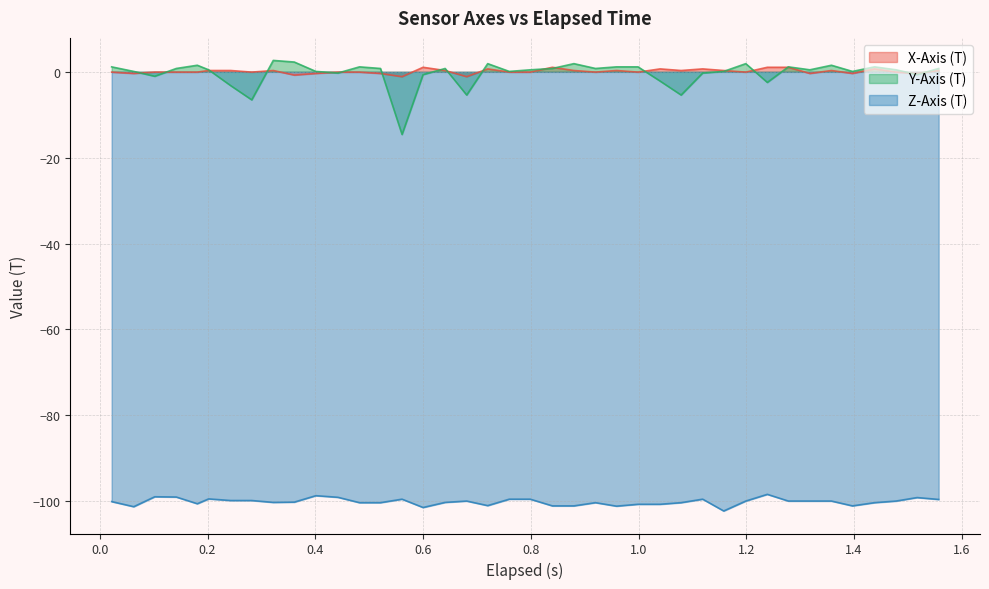

Reading left to right, list all the values displayed in this chart.

X-Axis (T): -0.1	-0.4	-0.1	-0.1	-0.1	0.3	0.3	-0.1	0.3	-0.8	-0.4	-0.1	-0.1	-0.4	-1.1	1.1	0.3	-1.1	0.7	-0.1	-0.1	1.1	0.3	-0.1	0.3	-0.1	0.7	0.3	0.7	0.3	-0.1	1.1	1.1	-0.4	0.3	-0.4	0.7	-0.1	-0.4	0.3
Y-Axis (T): 1.2	0.1	-1.0	0.8	1.5	0.5	-3.2	-6.5	2.7	2.3	0.1	-0.3	1.2	0.8	-14.6	-0.7	0.8	-5.4	1.9	0.1	0.5	0.8	1.9	0.8	1.2	1.2	-2.2	-5.4	-0.3	0.1	1.9	-2.5	1.2	0.5	1.5	0.1	1.2	0.5	-0.7	0.8
Z-Axis (T): -100.1	-101.3	-99.0	-99.0	-100.6	-99.5	-99.9	-99.9	-100.3	-100.2	-98.7	-99.1	-100.4	-100.4	-99.5	-101.5	-100.3	-100.0	-101.0	-99.5	-99.5	-101.1	-101.1	-100.4	-101.2	-100.7	-100.7	-100.4	-99.5	-102.3	-100.0	-98.4	-100.0	-100.0	-100.0	-101.1	-100.4	-100.0	-99.2	-99.6